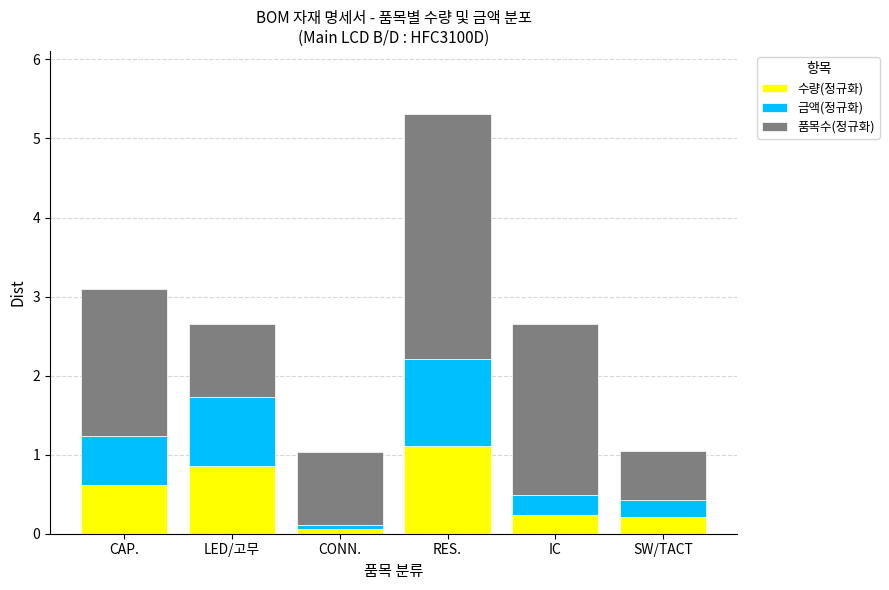

What is the highest value of the 수량(정규화) series?

1.1